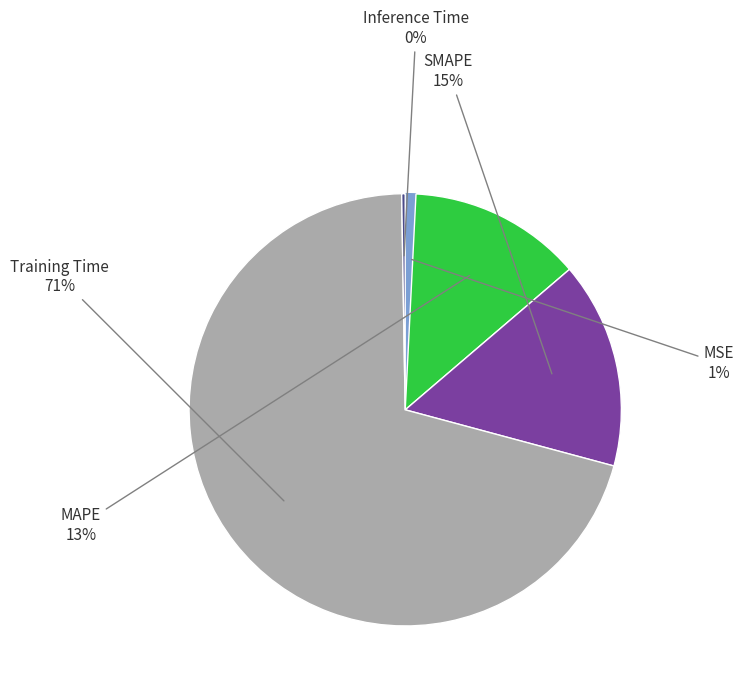

To the nearest percent, what is the average slice percentage?

20%